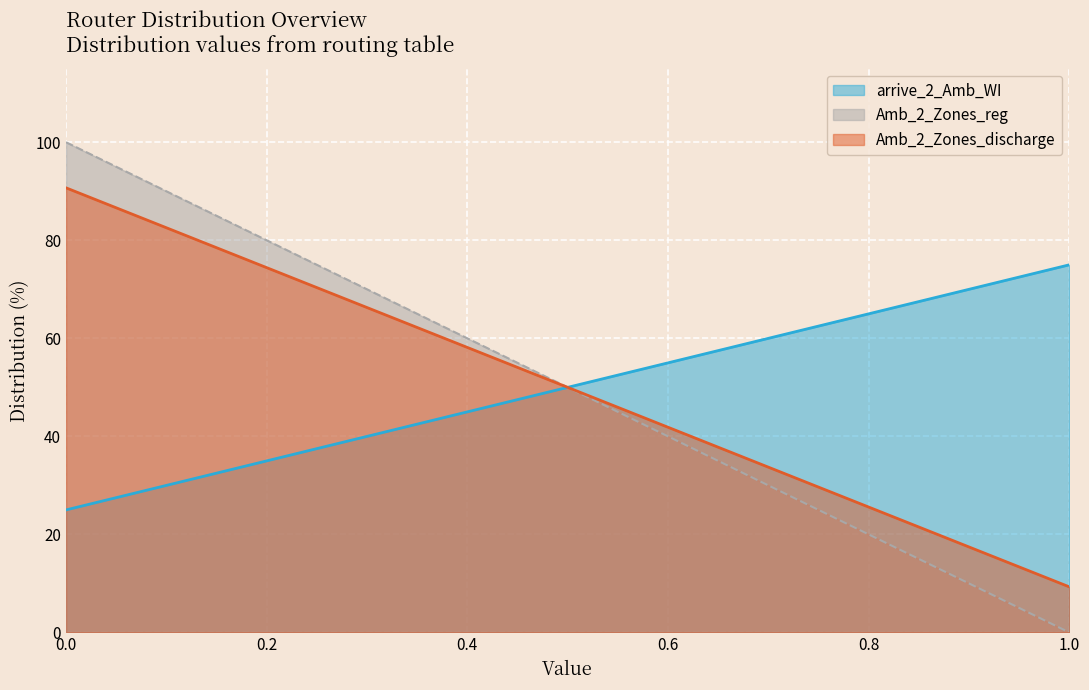

What is the maximum value for arrive_2_Amb_WI?

75.0